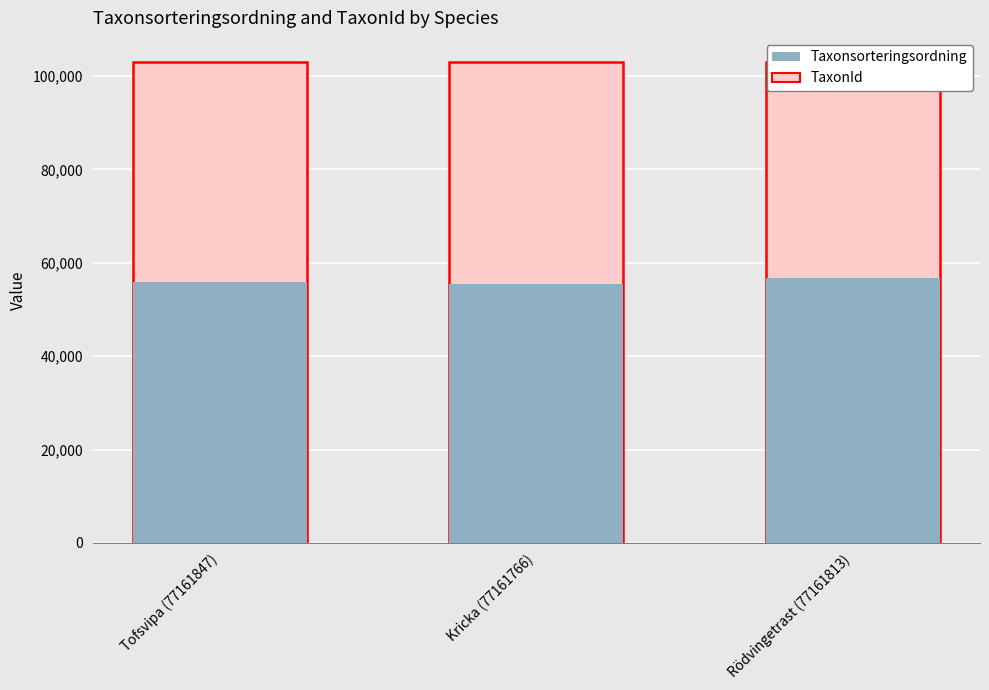

Rank the categories by Taxonsorteringsordning value from lowest to highest.

Kricka (77161766), Tofsvipa (77161847), Rödvingetrast (77161813)